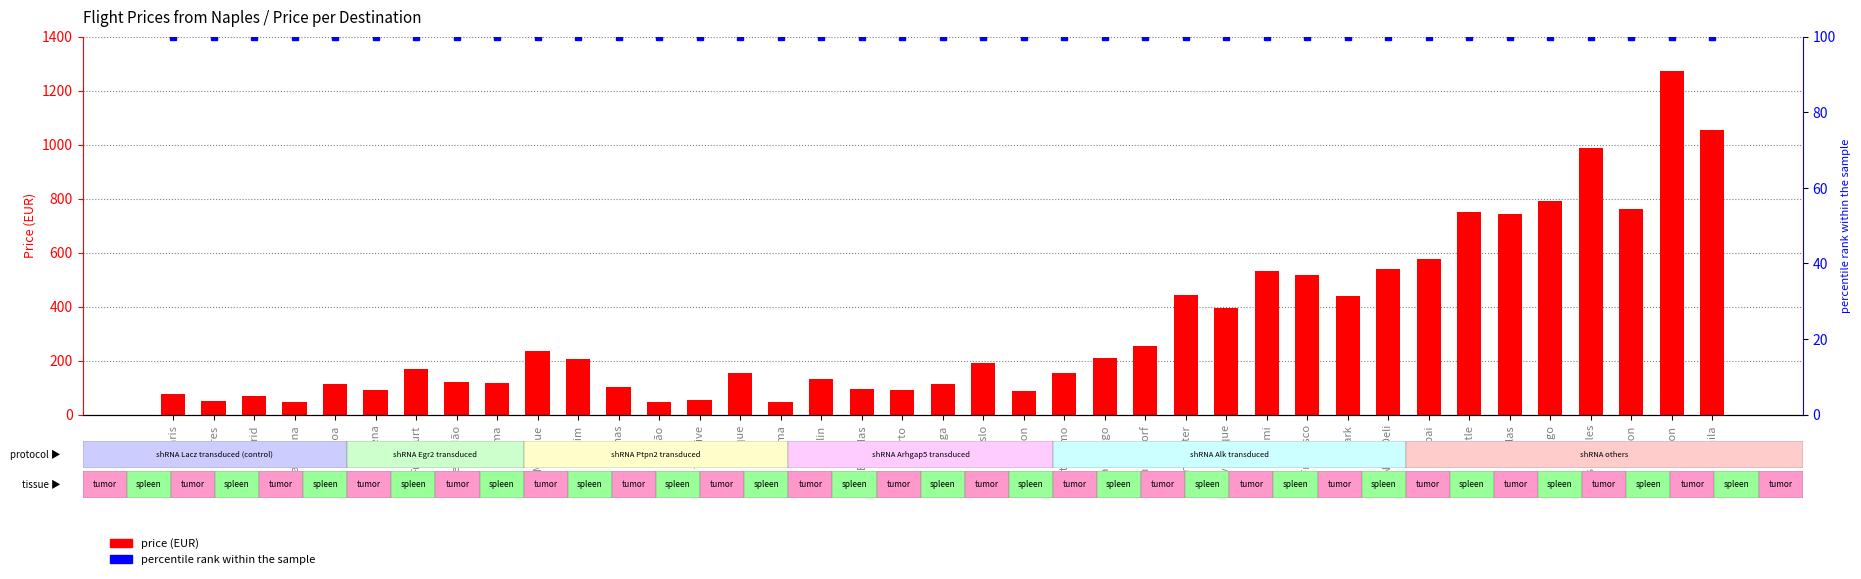

Is it true that price (EUR) equals 452.1 at Chicago?

False